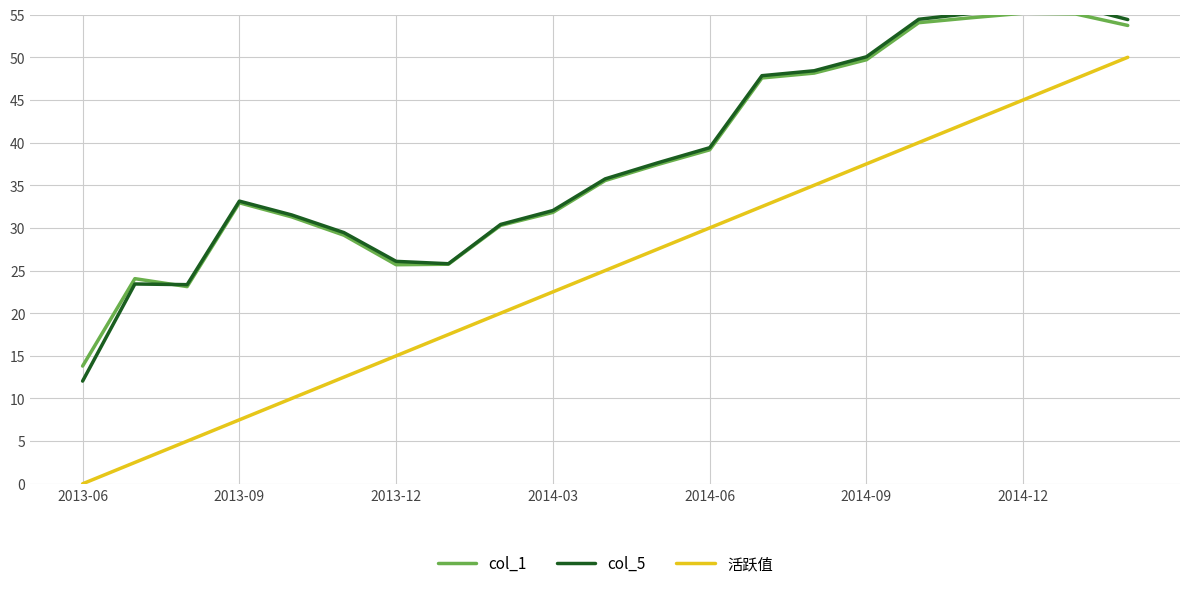

Is it true that 活跃值 equals 37.5 at 2014-09?

True